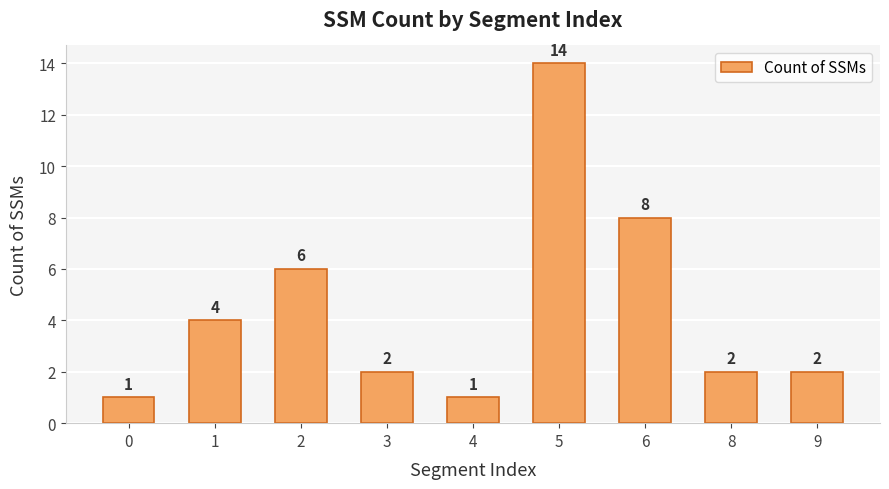

What is the difference between the maximum and minimum values?

13